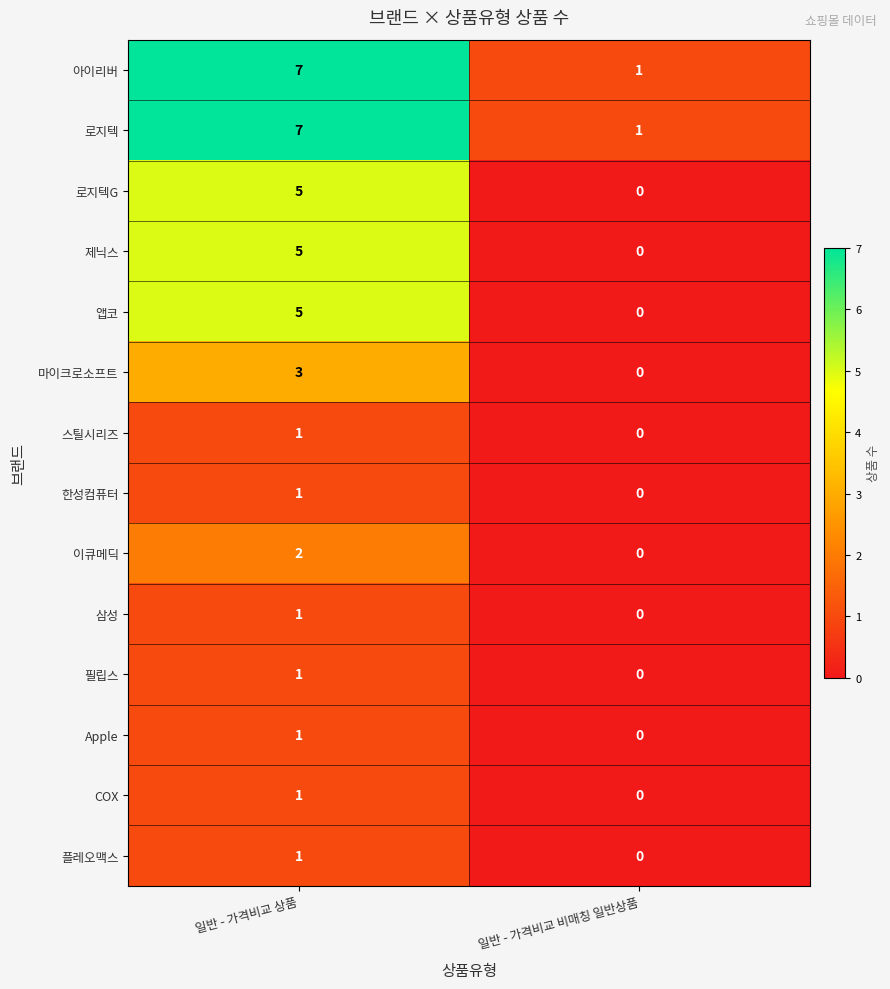

What is the total value across all series at 일반 - 가격비교 비매칭 일반상품?

2